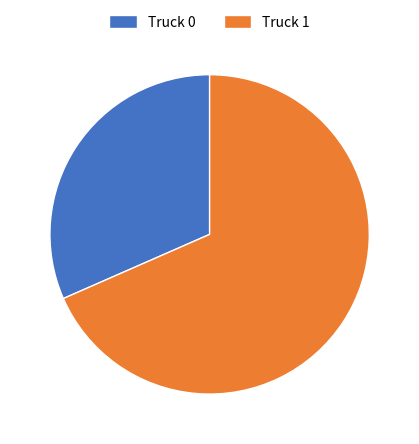

Does any single category account for the majority?

Yes